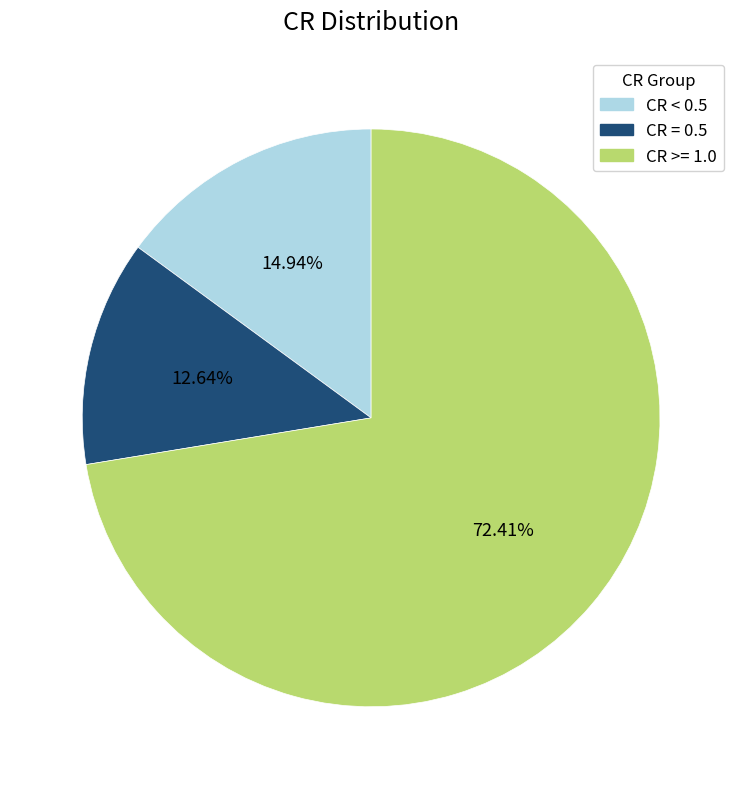

The CR >= 1.0 slice represents 1% of the pie. True or false?

False